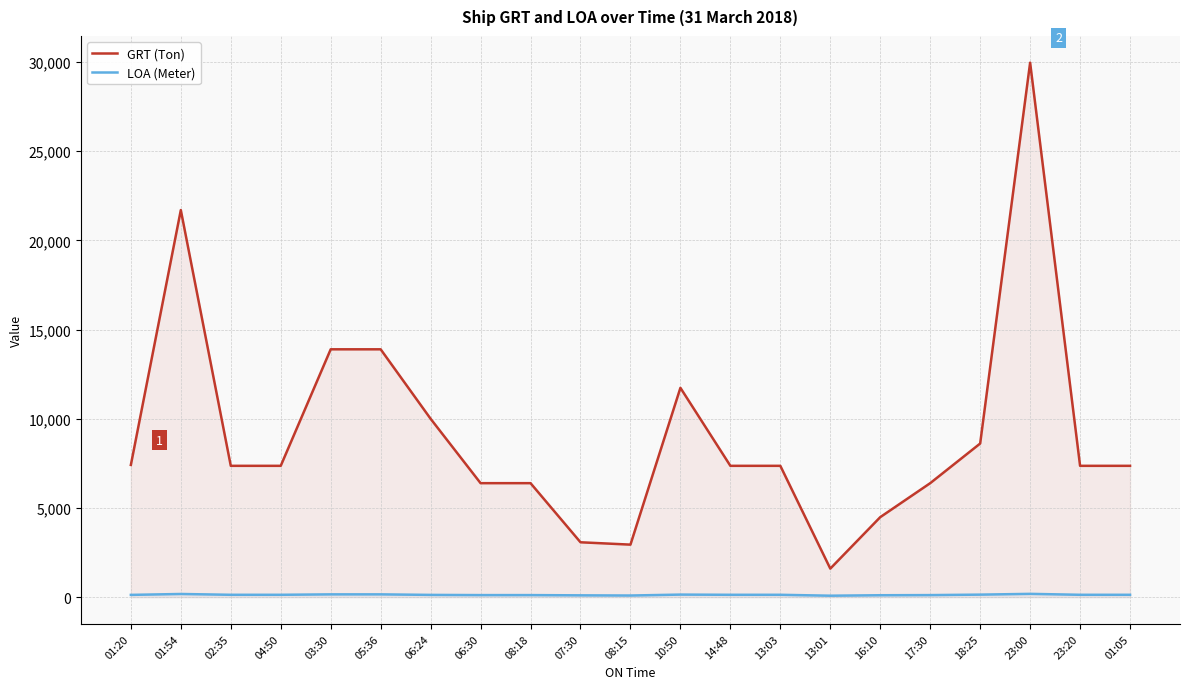

List the series in order of their overall mean, lowest first.

LOA (Meter), GRT (Ton)